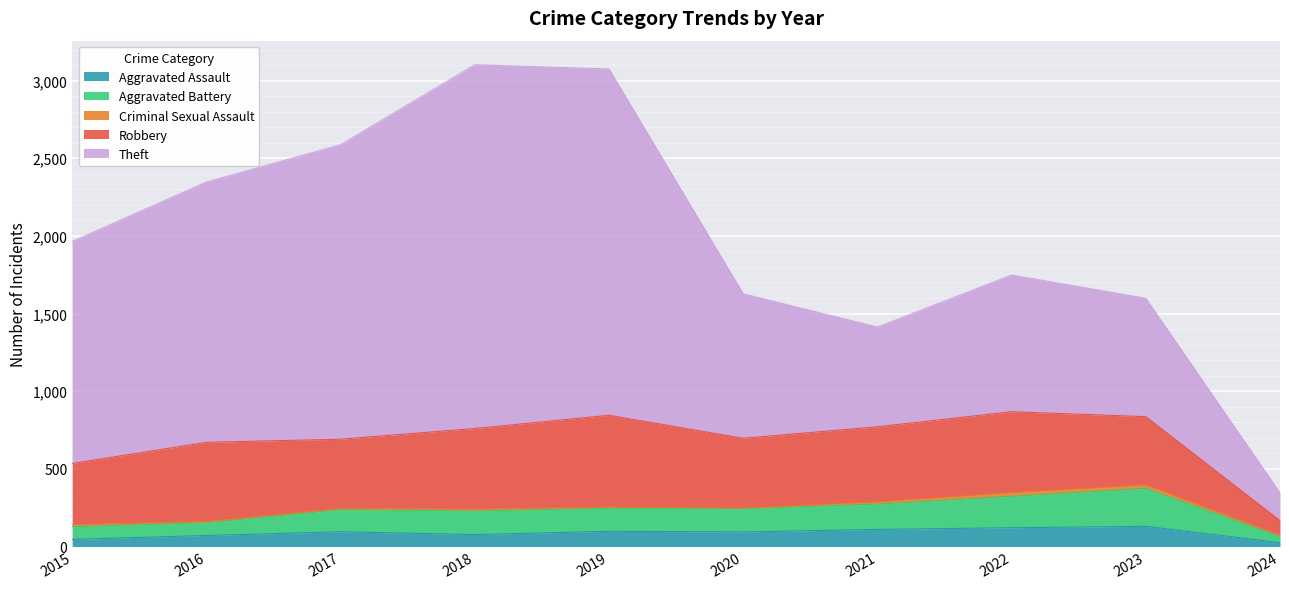

Is it true that Aggravated Assault equals 71 at 2016?

True